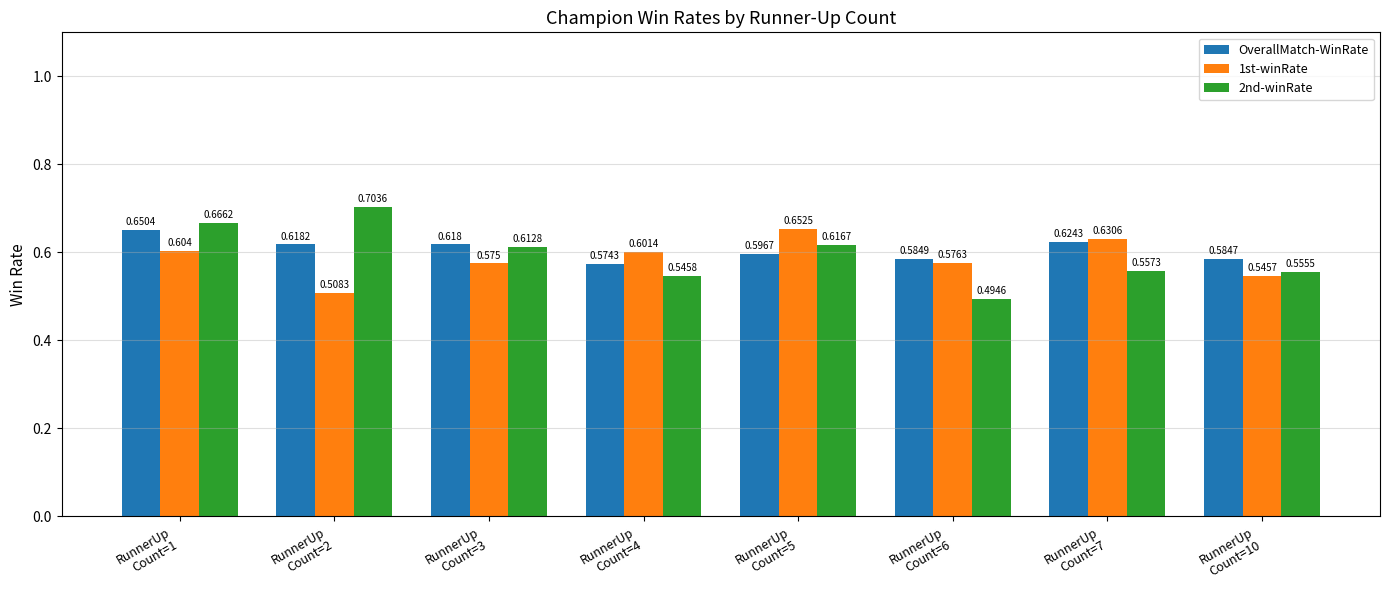

Which series has the largest total across all categories?

OverallMatch-WinRate